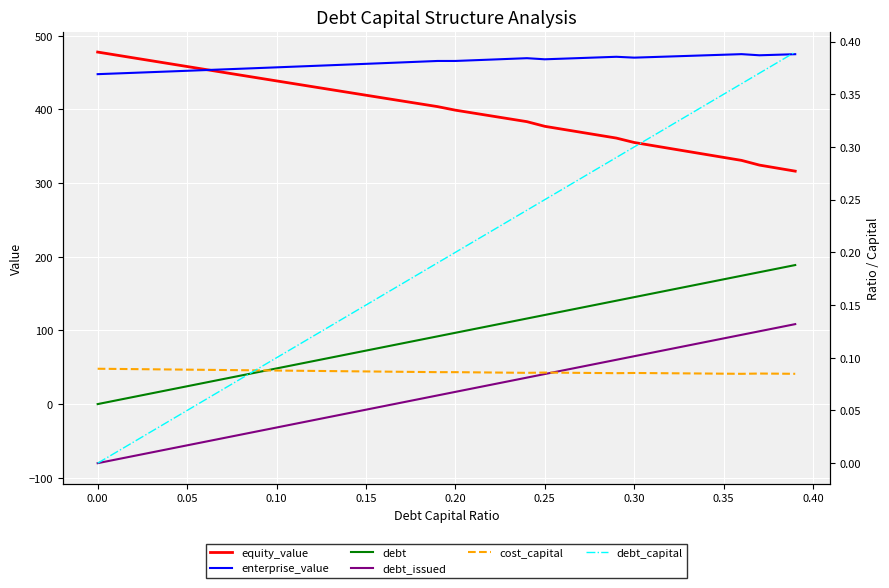

What is the spread (max minus min) of values at 0.30?

470.2